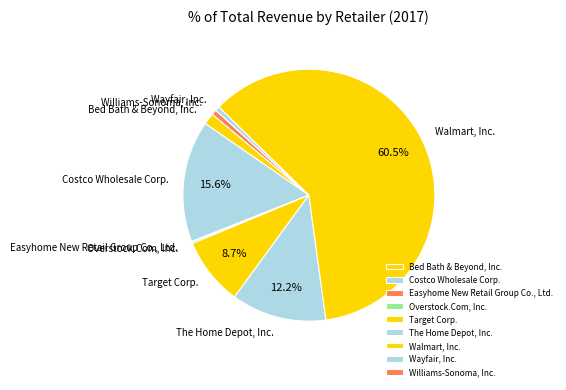

Which slice is the largest?

Walmart, Inc.